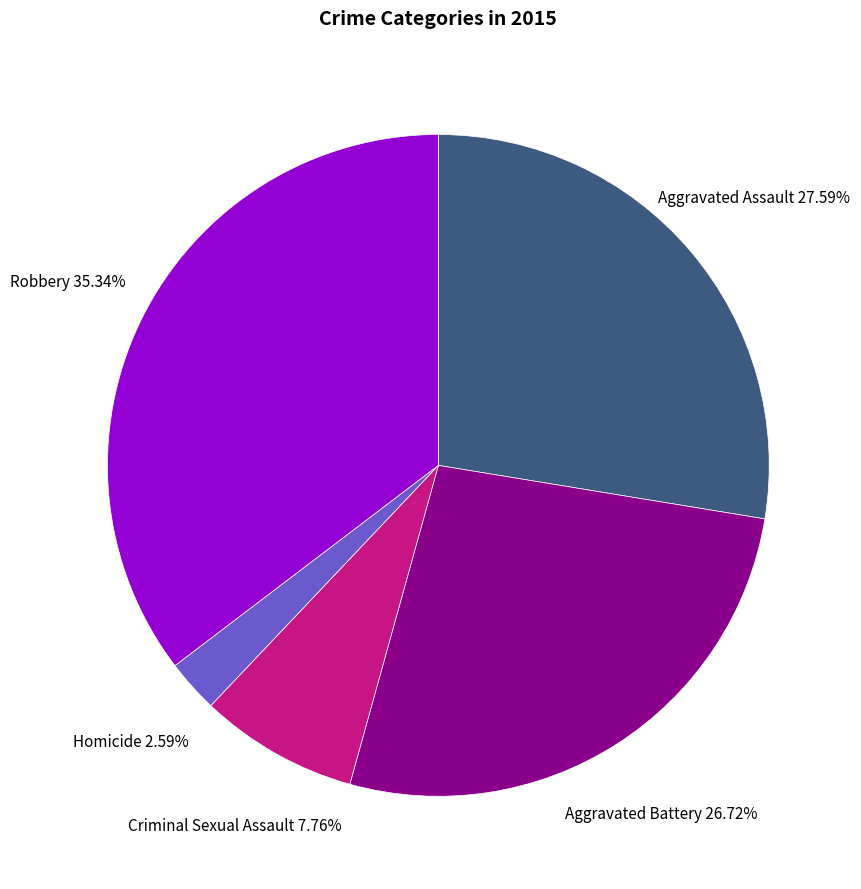

How many slices are in this pie chart?

5